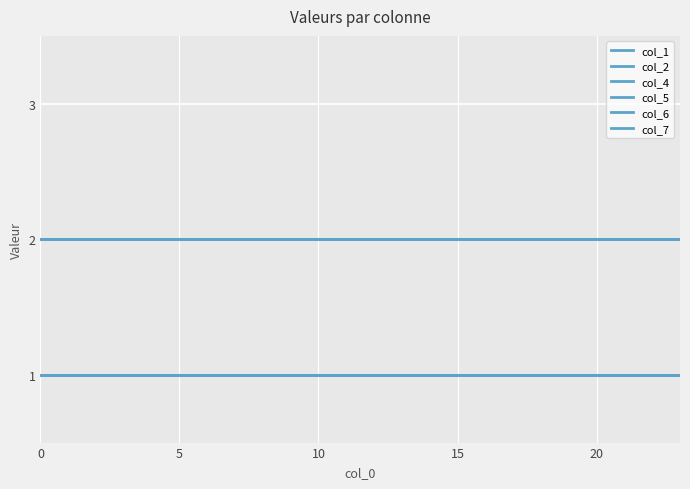

Which series has the widest spread of values?

col_1